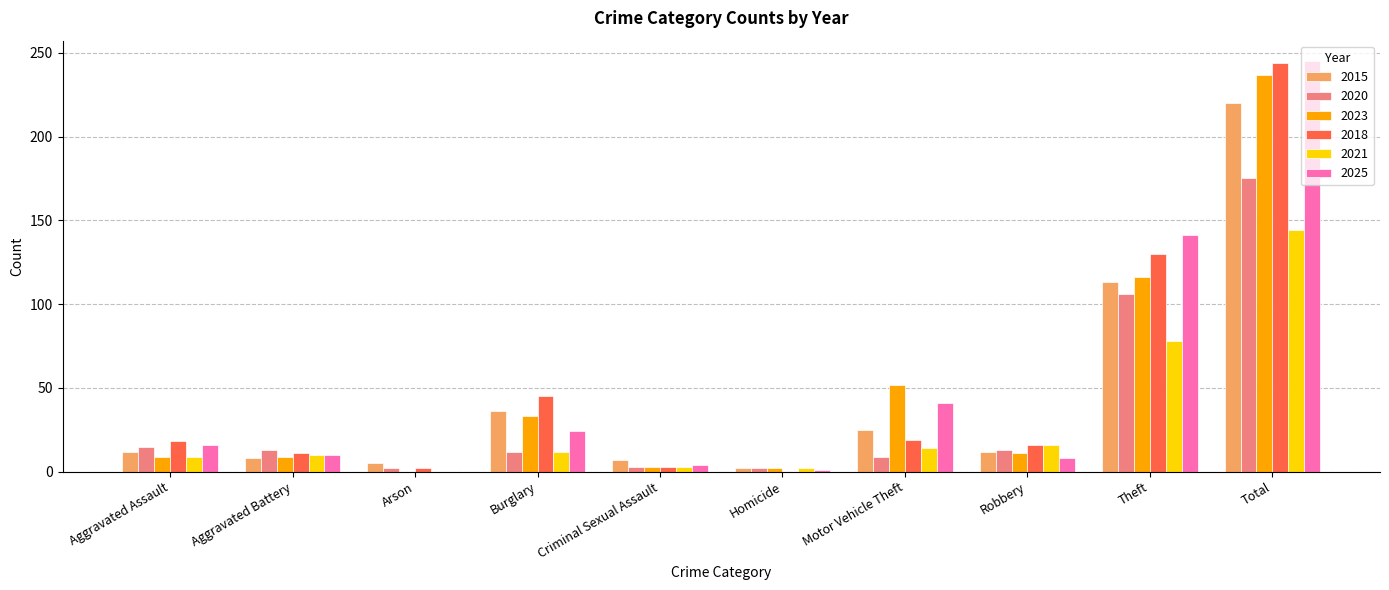

What are all the series names shown in the legend?

2015, 2020, 2023, 2018, 2021, 2025